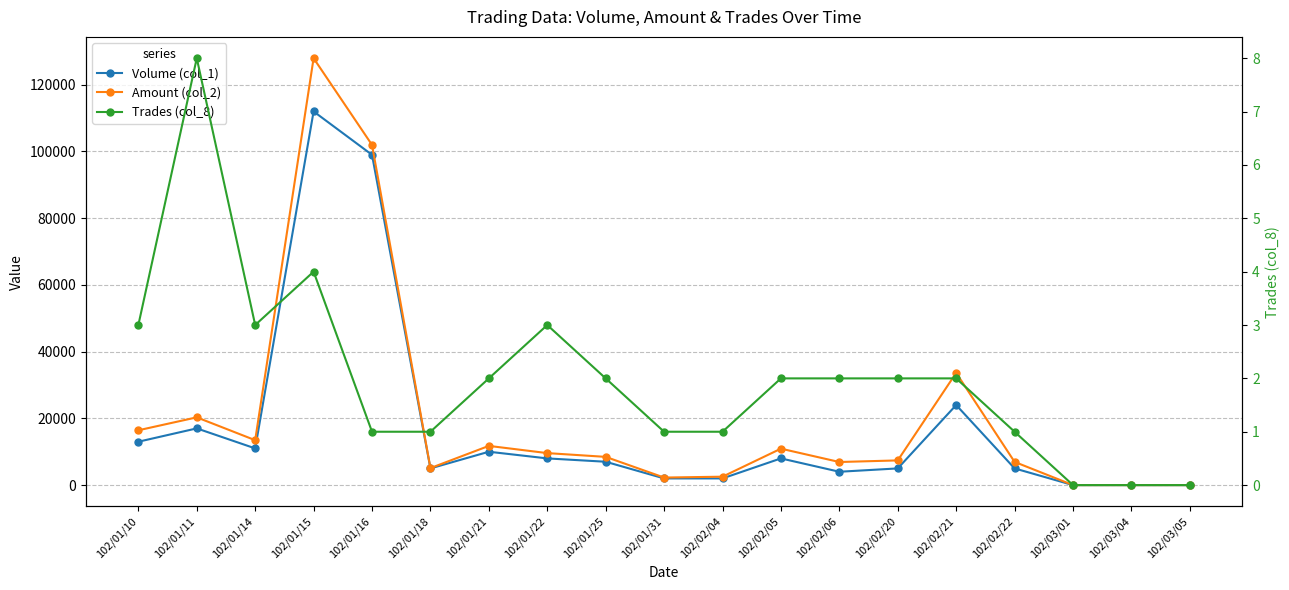

What is the label of the 14th point from the left?

102/02/20